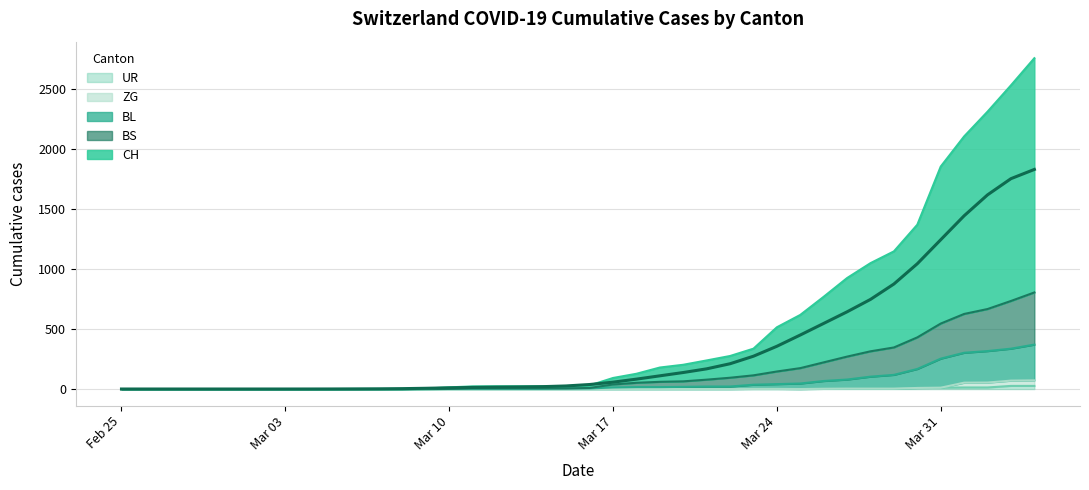

At 2020-03-15, list the series in order from largest to smallest.

BS, CH, BL, ZG, UR